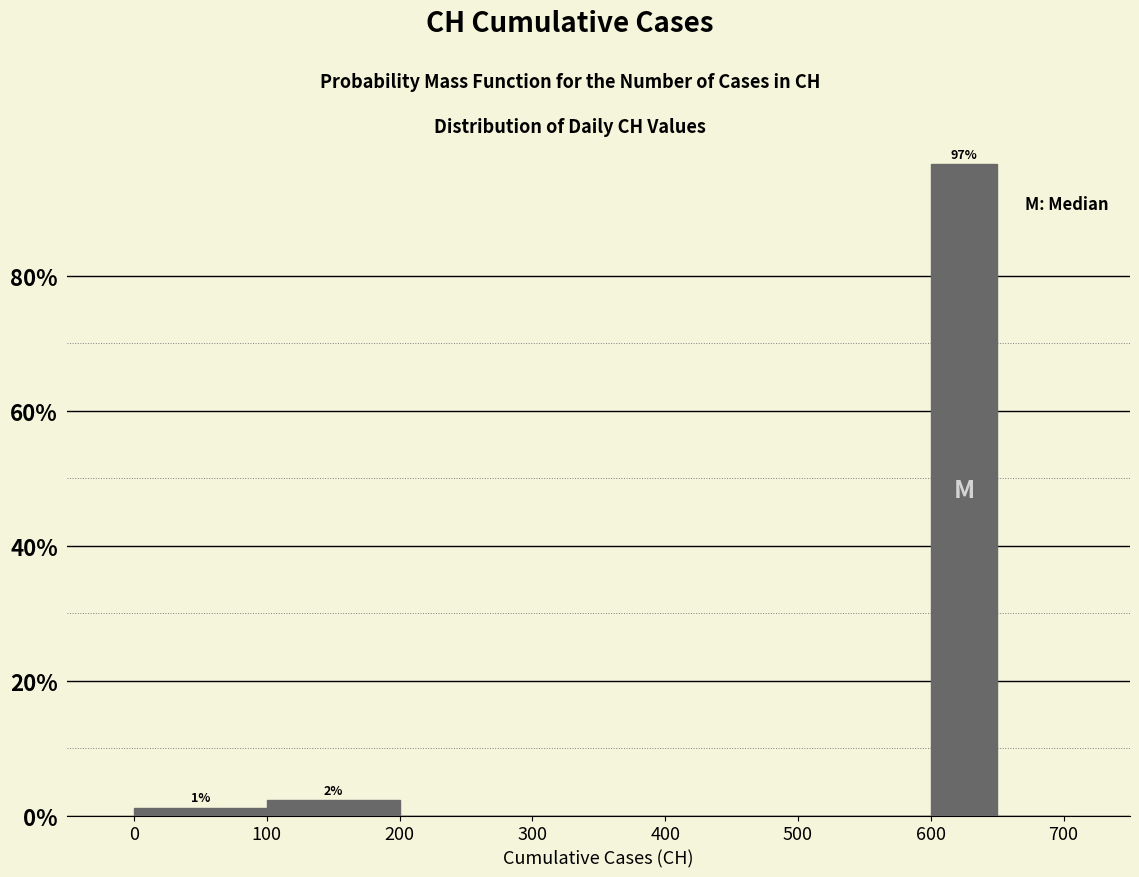

Which range on the x-axis has the tallest bar?

600 to 650